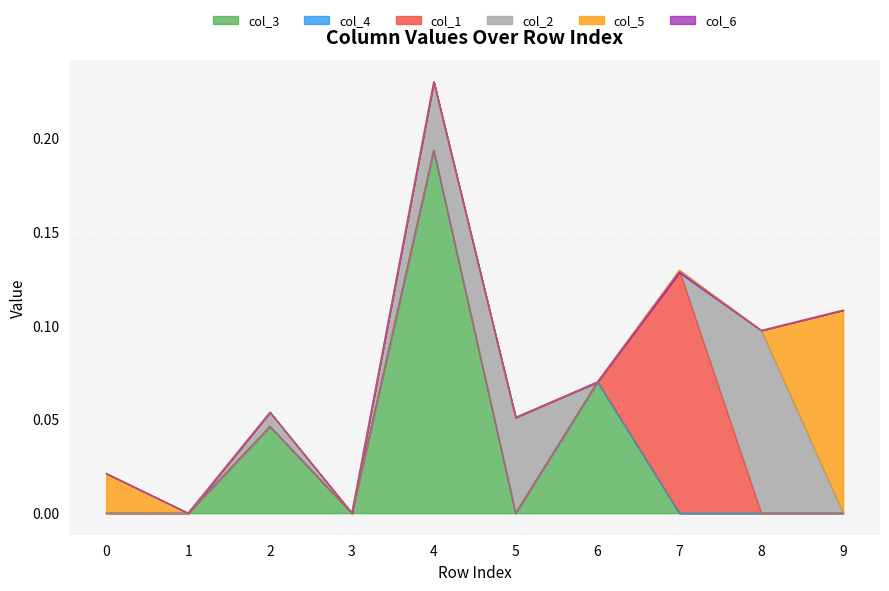

What is the sum of all col_3 values?

0.3